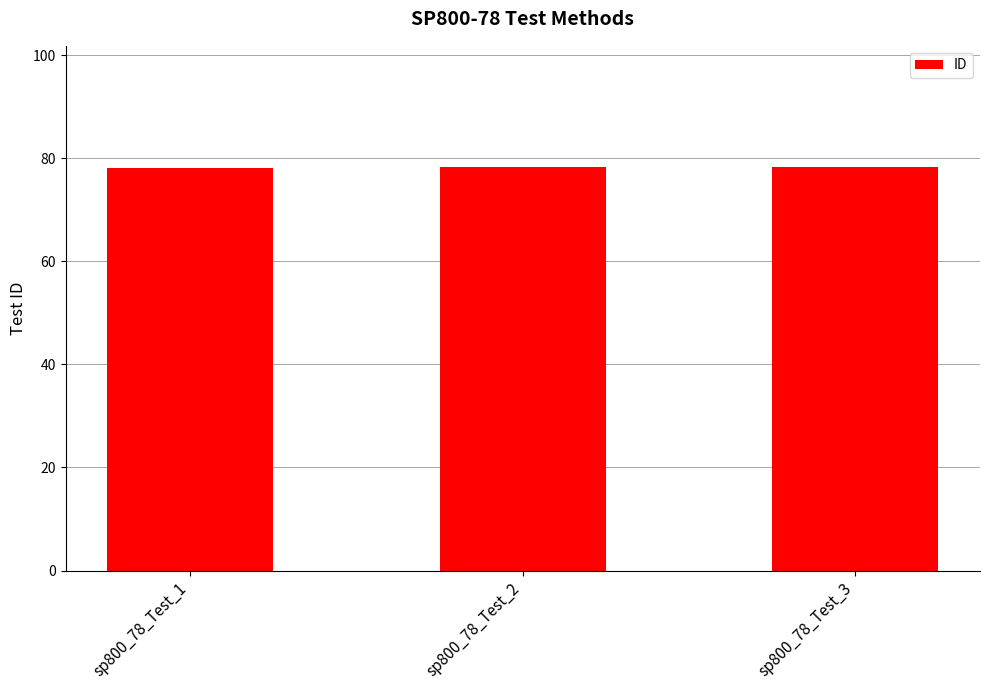

What is the value of the 1st bar from the left?

78.1